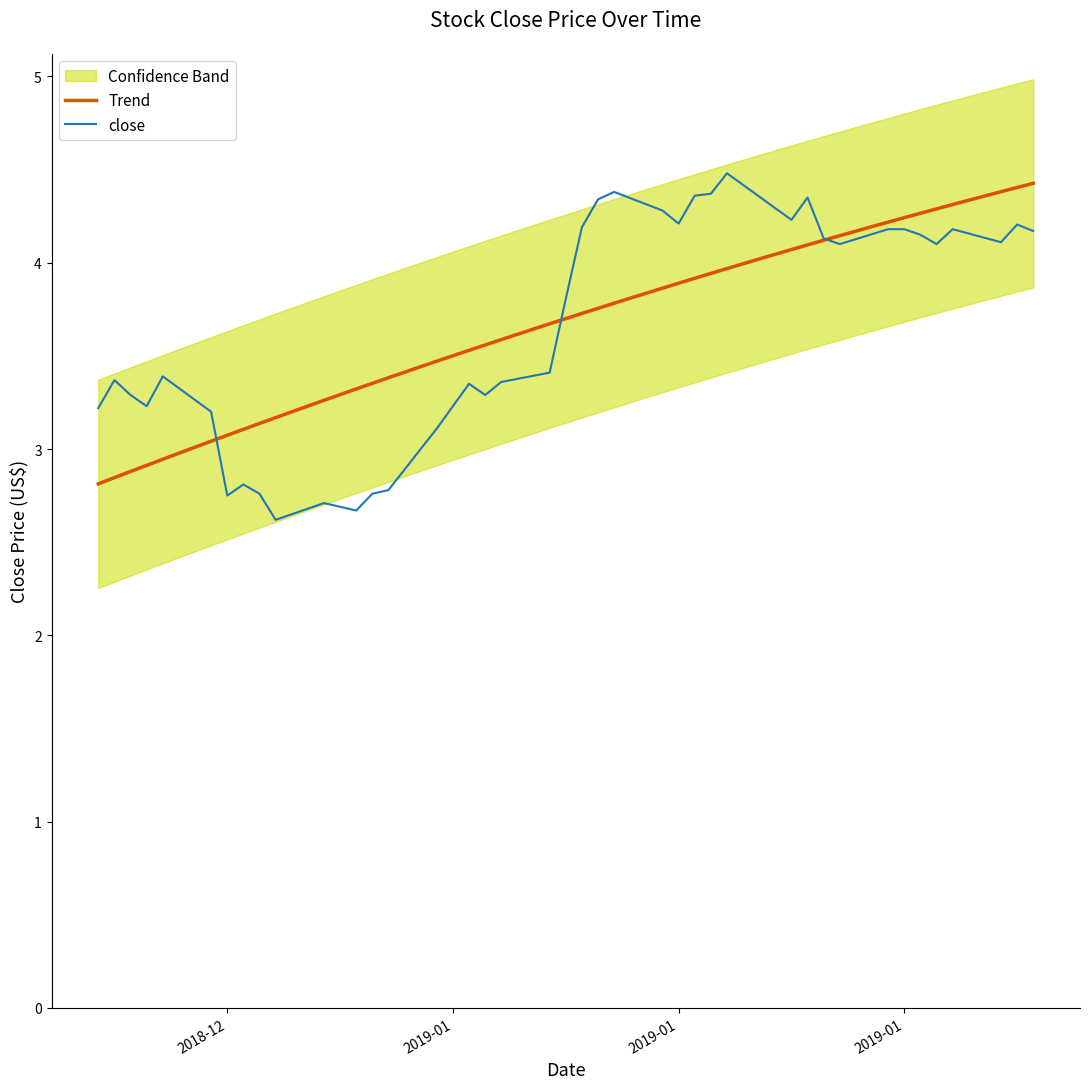

Which category has the highest value across all series?

2019-01-18